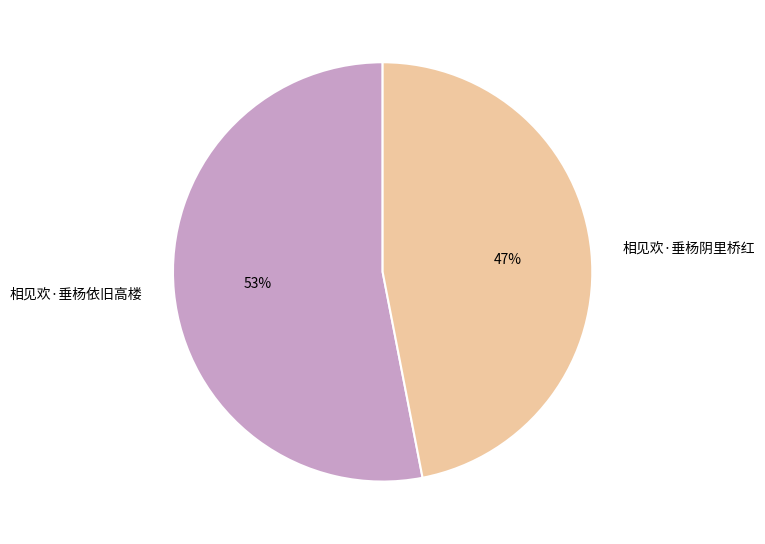

What is the smallest slice in the pie chart?

相见欢·垂杨阴里桥红